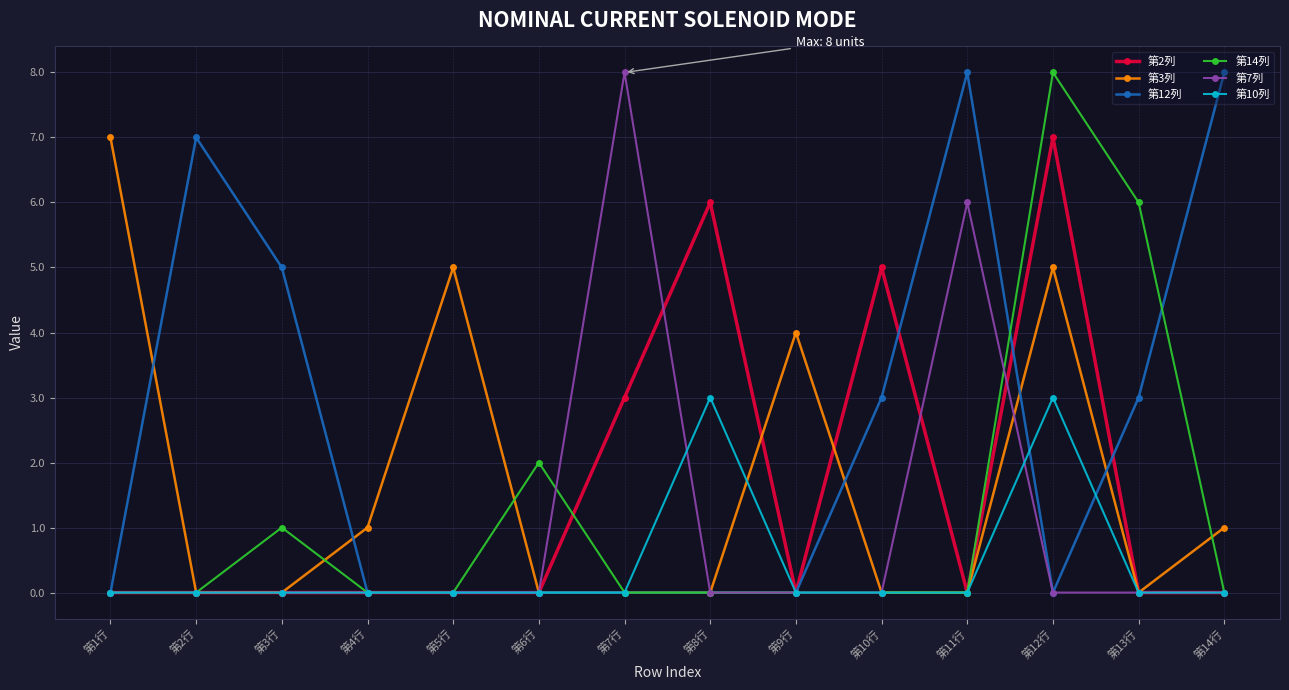

True or false: 第3列 has a value of 11 at 第1行.

False